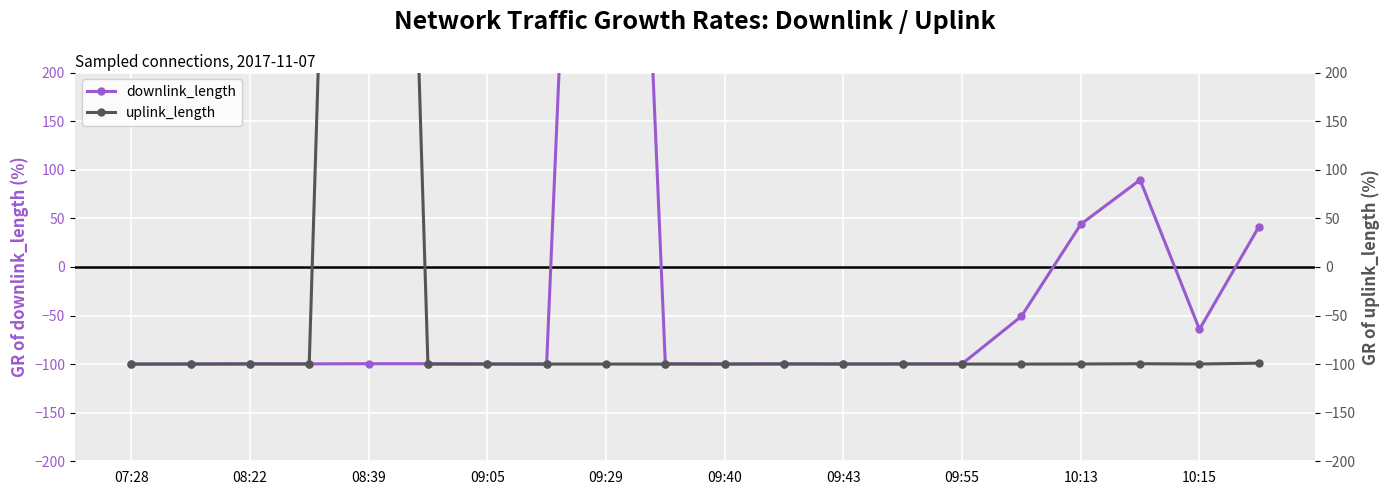

How many negative values does the downlink_length series have?

16